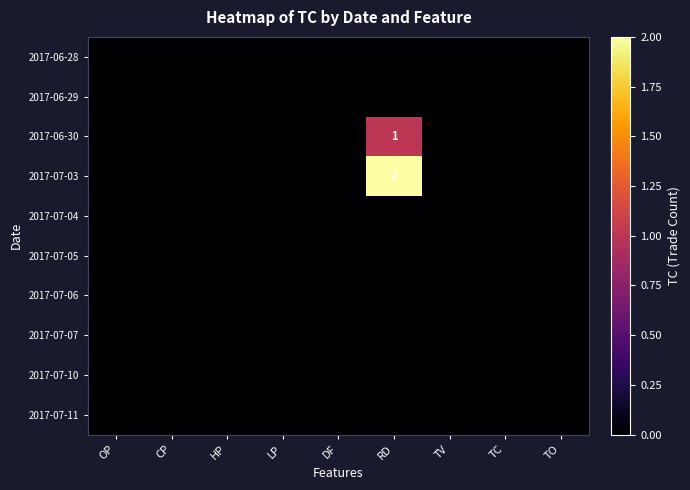

List the series in order of their peak value, highest first.

2017-07-03, 2017-06-30, 2017-06-28, 2017-06-29, 2017-07-04, 2017-07-05, 2017-07-06, 2017-07-07, 2017-07-10, 2017-07-11